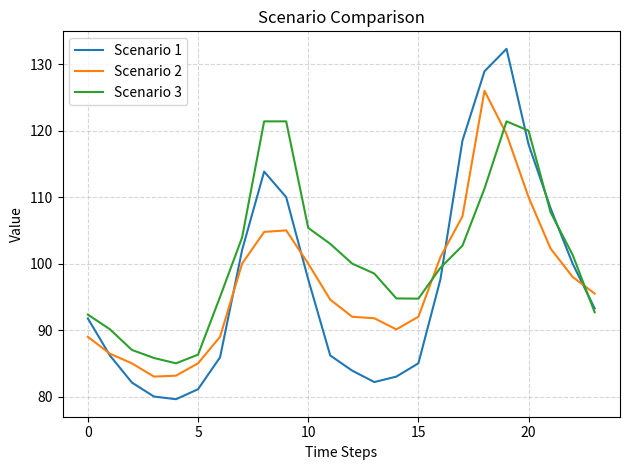

How many lines are shown in the chart?

3